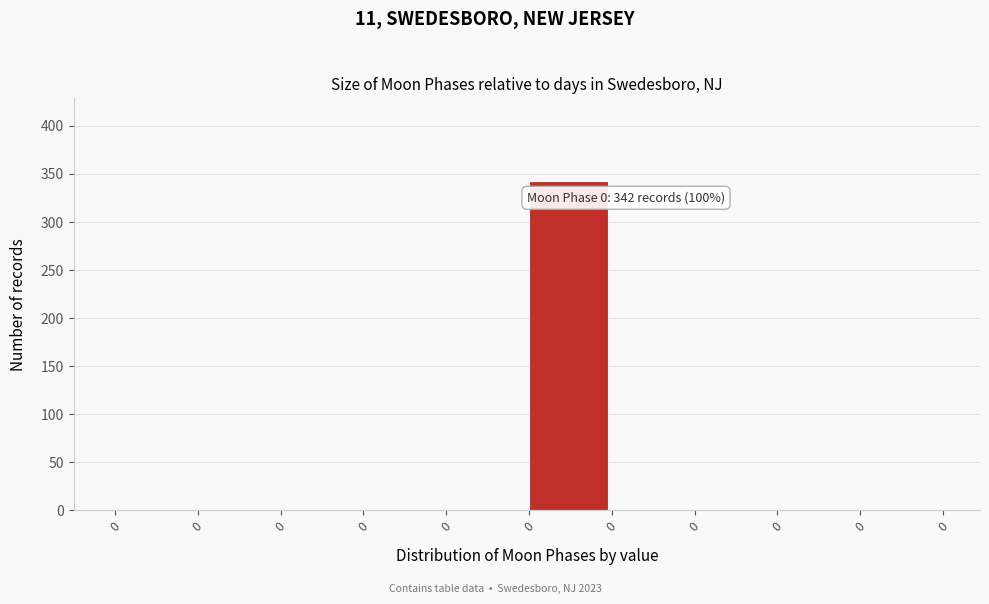

Are the bars horizontal?

No